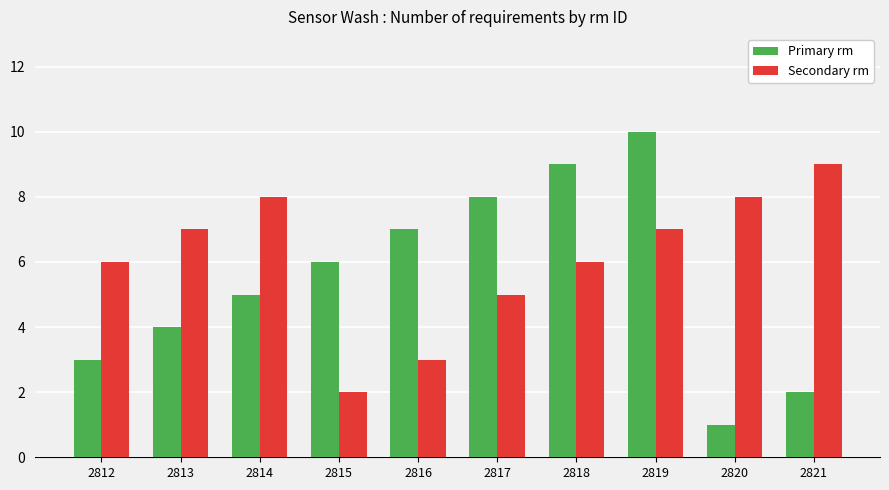

Reading left to right, transcribe all the data shown in this chart.

Primary rm: 2812=3	2813=4	2814=5	2815=6	2816=7	2817=8	2818=9	2819=10	2820=1	2821=2
Secondary rm: 2812=6	2813=7	2814=8	2815=2	2816=3	2817=5	2818=6	2819=7	2820=8	2821=9